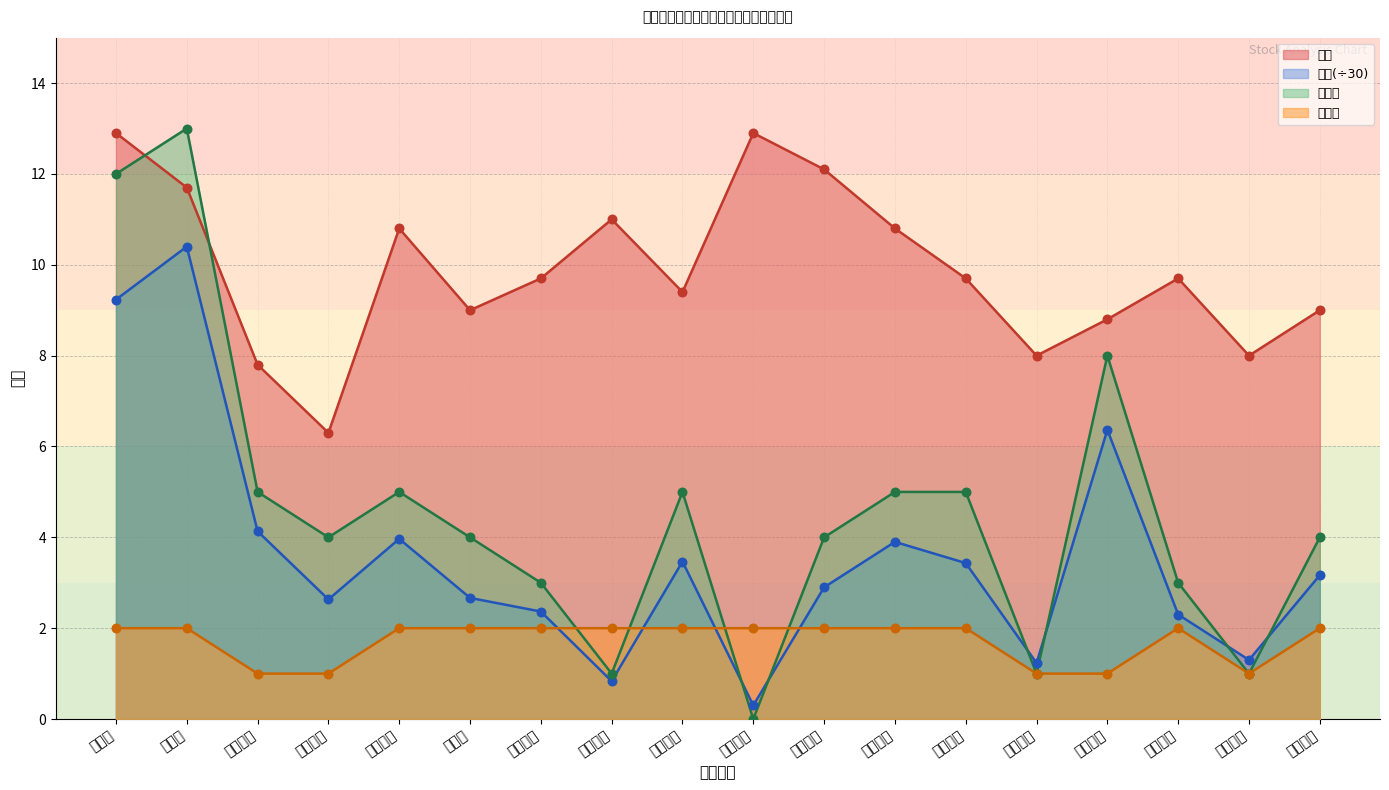

Which series reaches the minimum Y coordinate?

分权重